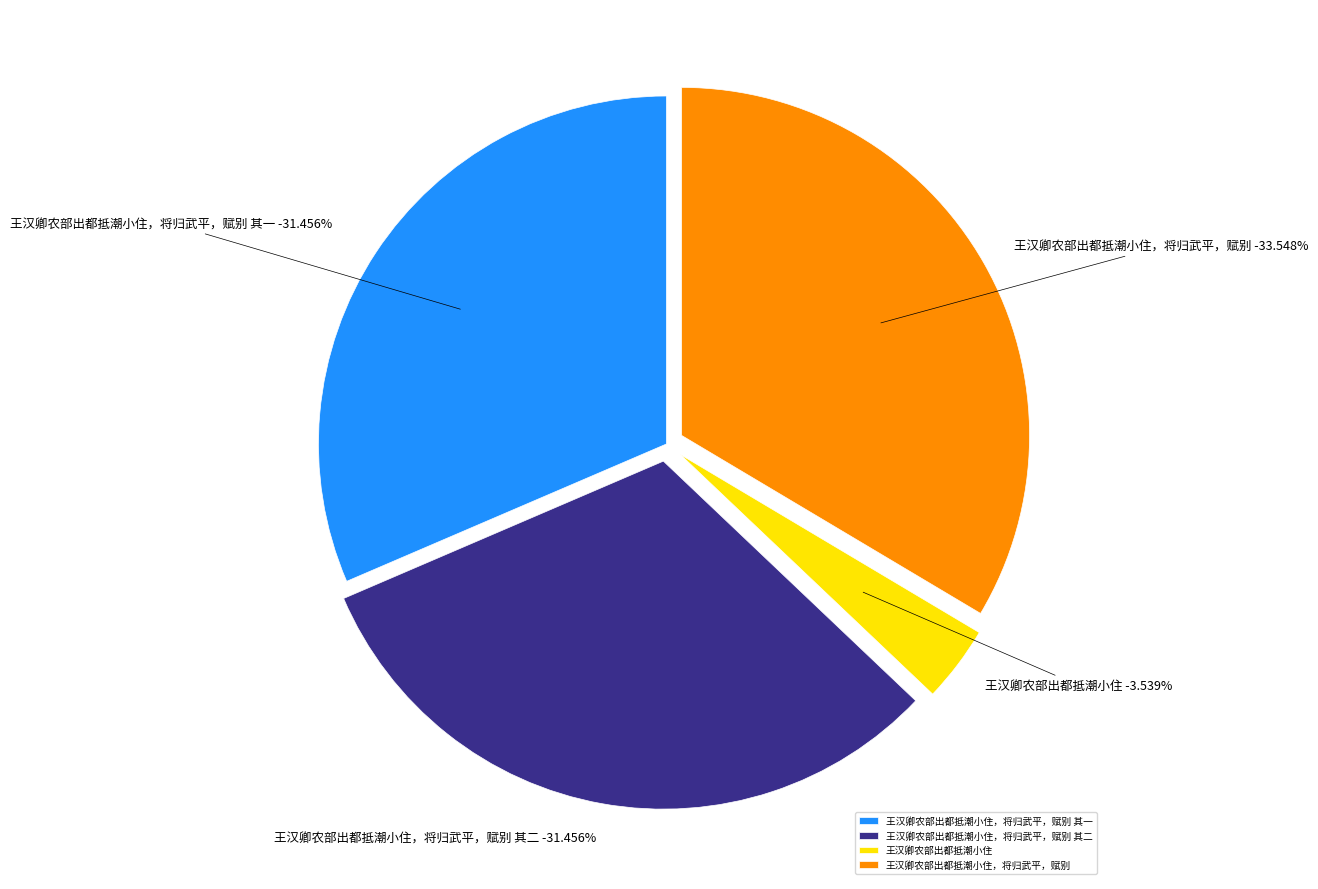

To the nearest percent, what percentage of the pie is 王汉卿农部出都抵潮小住，将归武平，赋别 其二?

31%